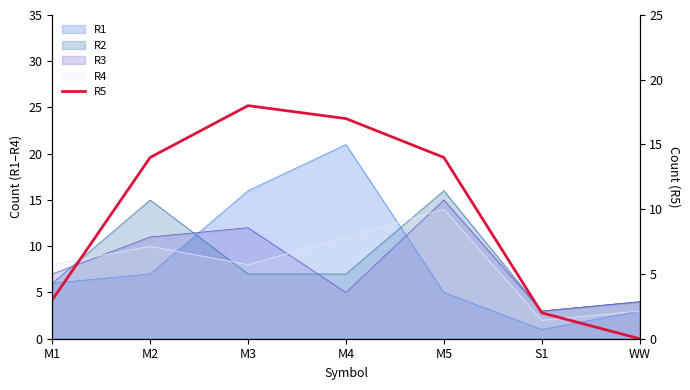

What is the label of the 3rd point from the right?

M5